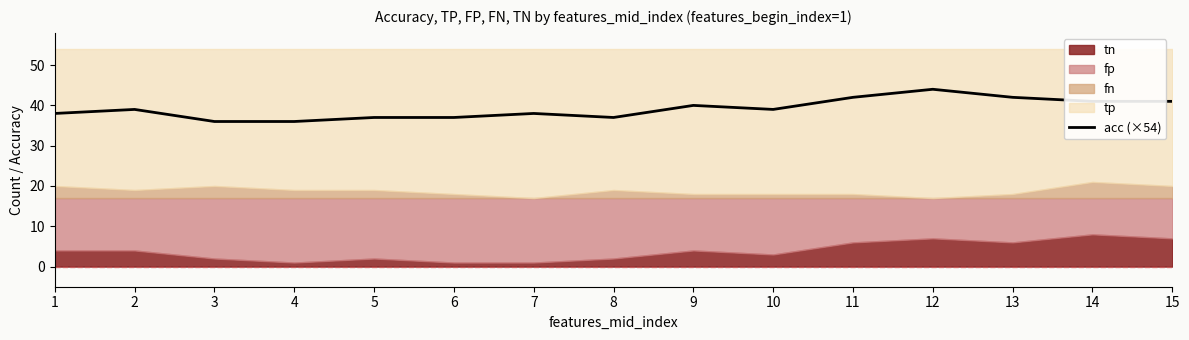

How many lines are shown in the chart?

1